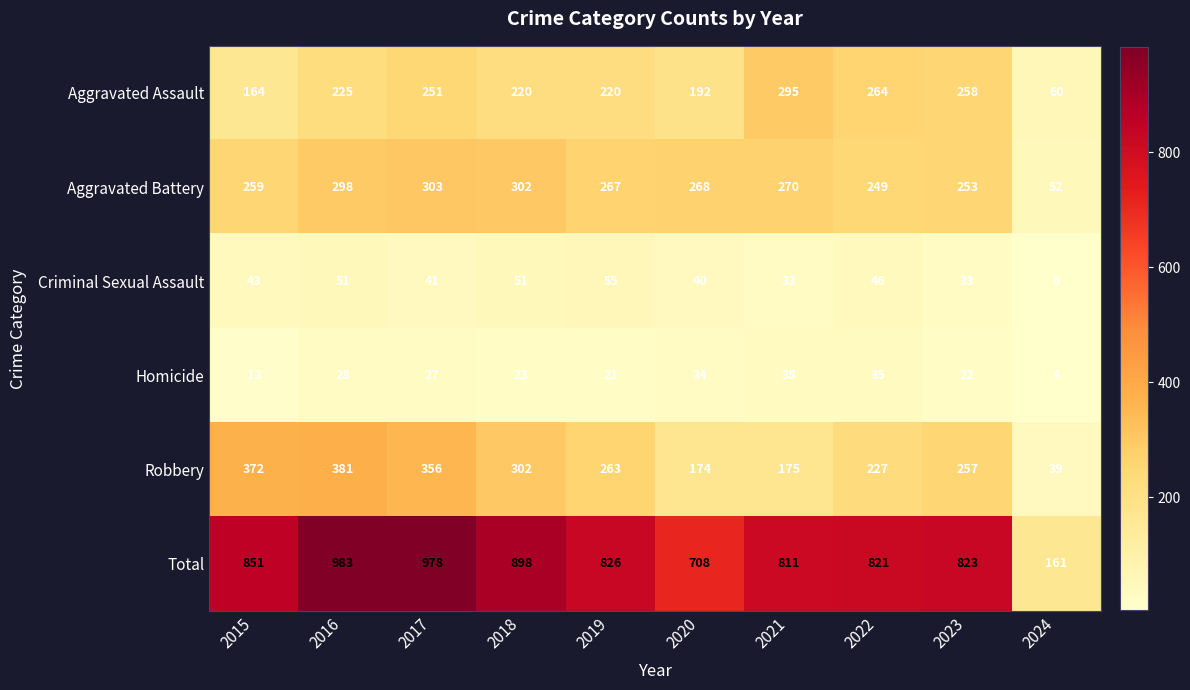

Is it true that Total equals 1168 at 2020?

False